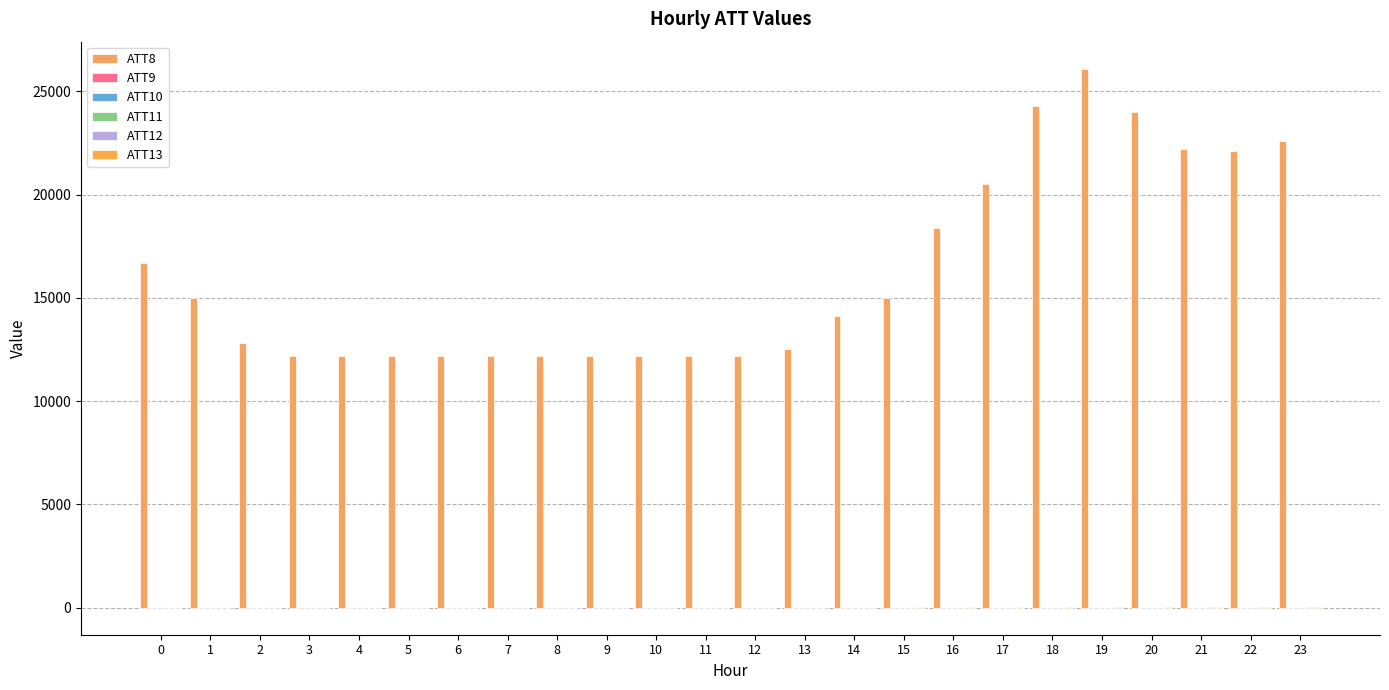

Which series changed the most between 1 and 7?

ATT8